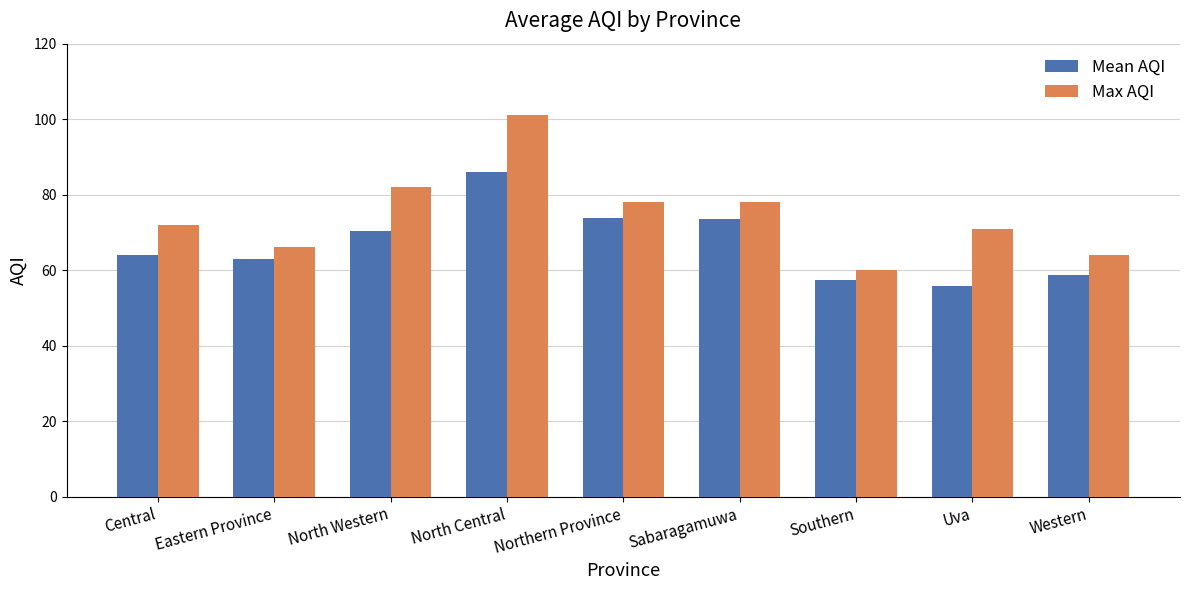

What is the total value across all series at Eastern Province?

129.0